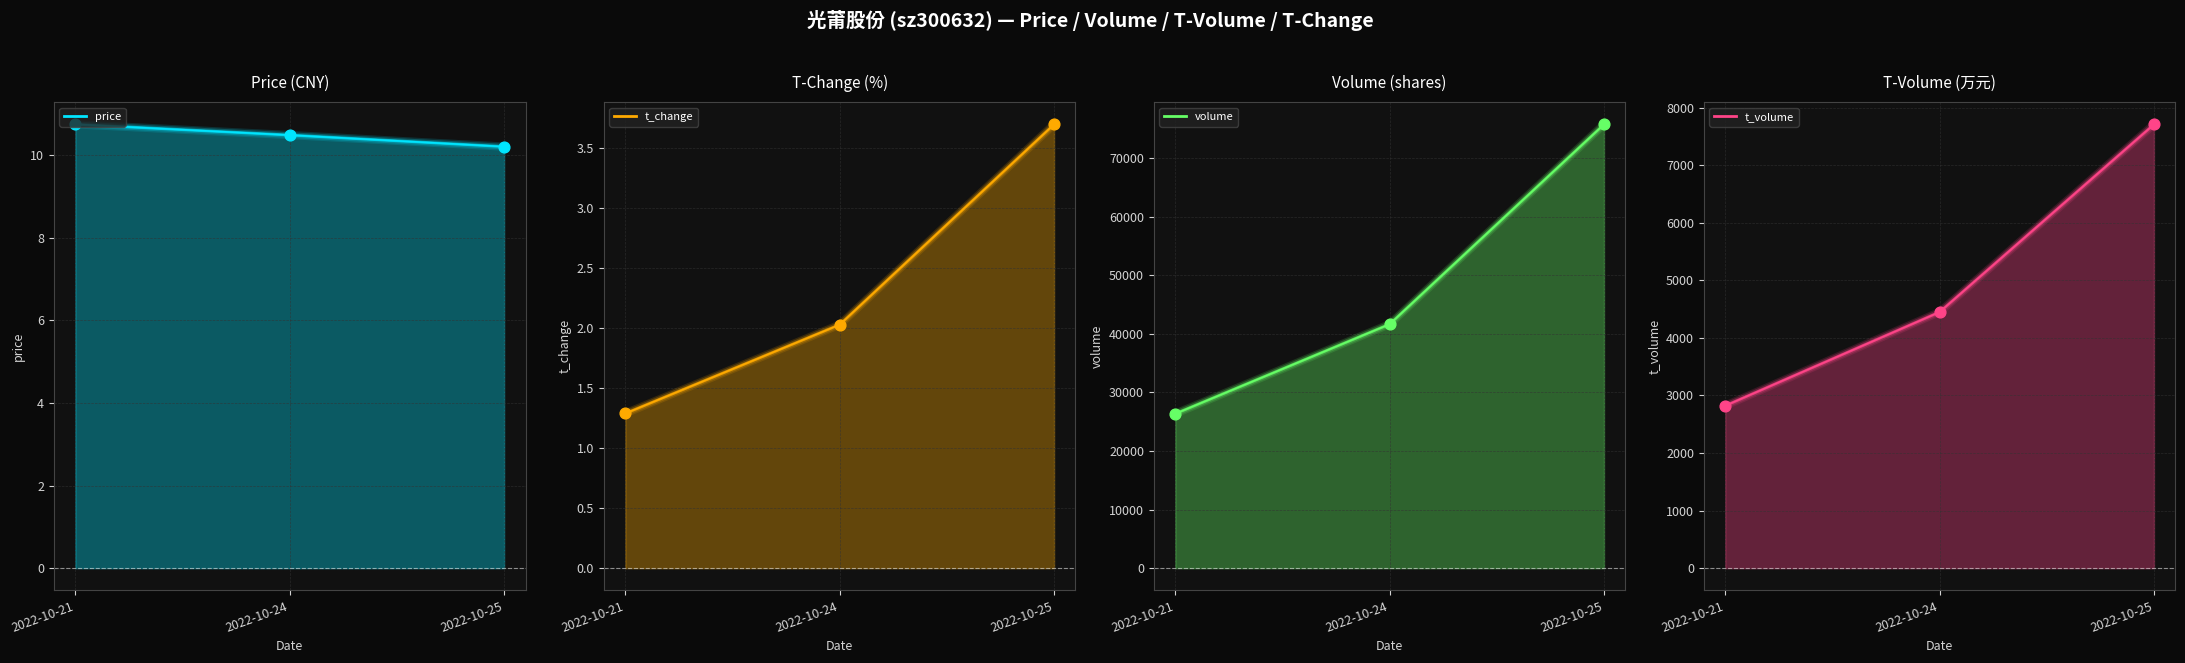

What are all the series names shown in the legend?

price, t_change, volume, t_volume